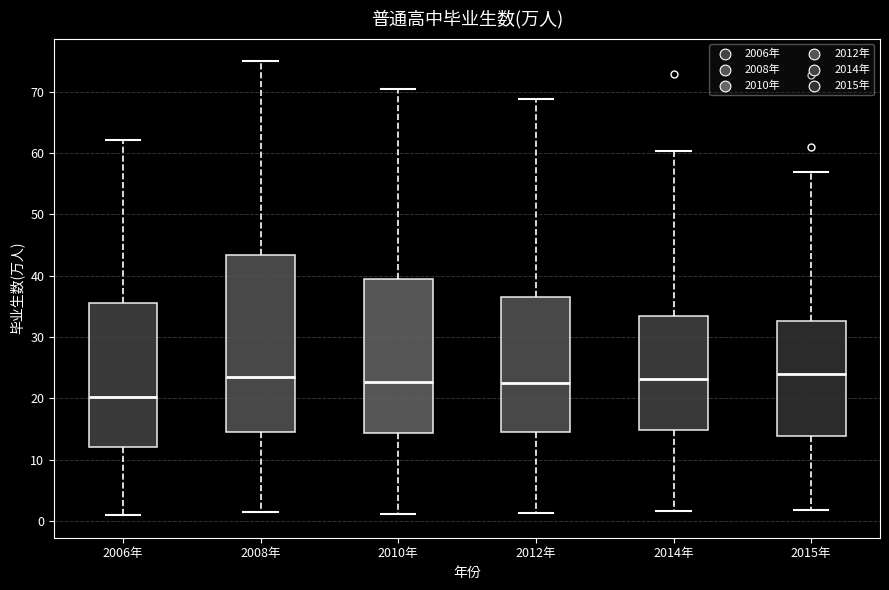

Where does the lower whisker of the box for 2012年 end on the y-axis? The values are not printed on the chart, so give them approximately, as read against the axis.

1